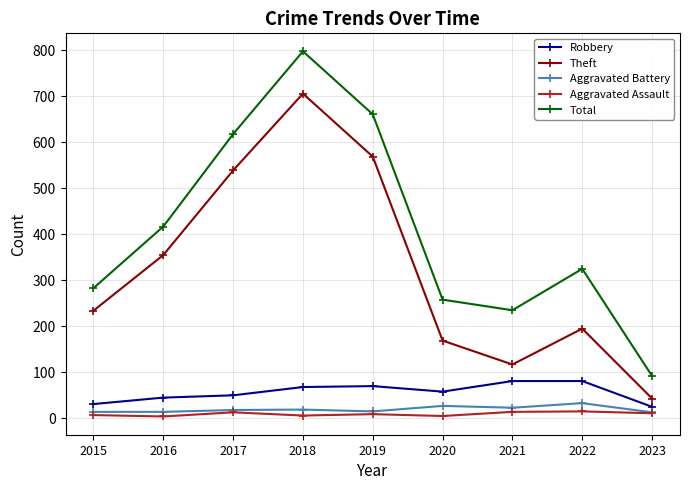

At which category is the sum across all series the highest?

2018